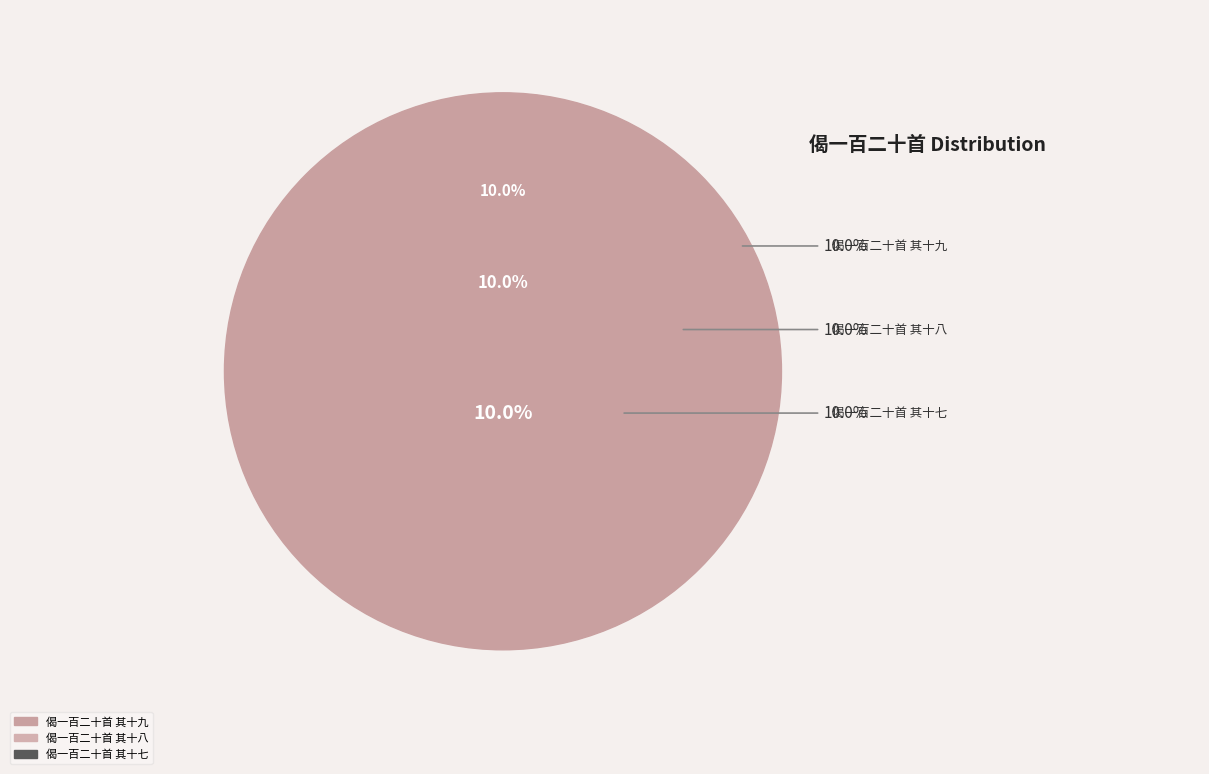

The 偈一百二十首 其十三 slice represents 2% of the pie. True or false?

False